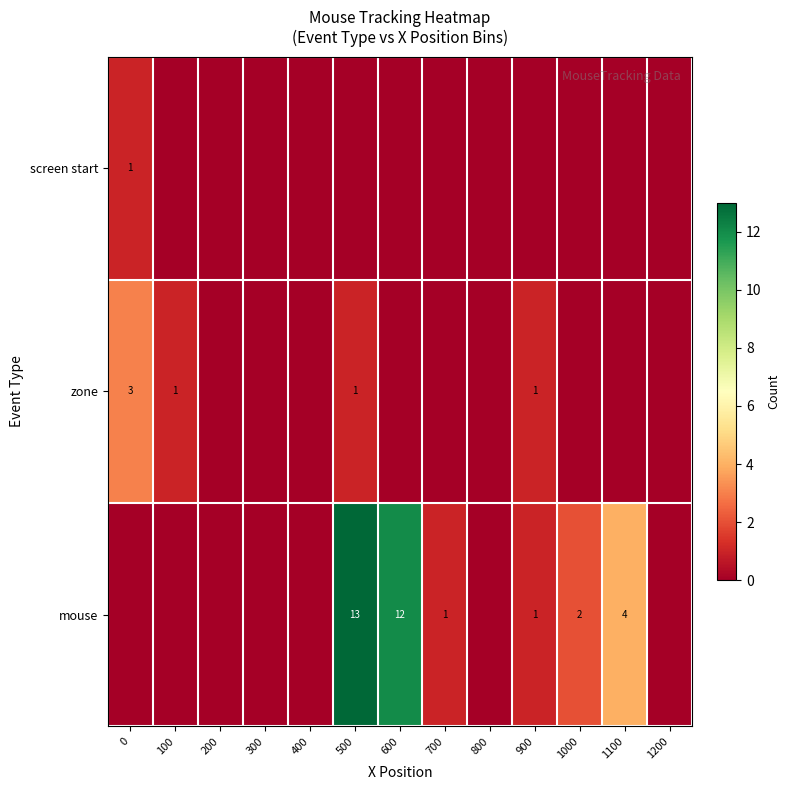

Is the value of mouse at 600 greater than the value of screen start at 0?

Yes